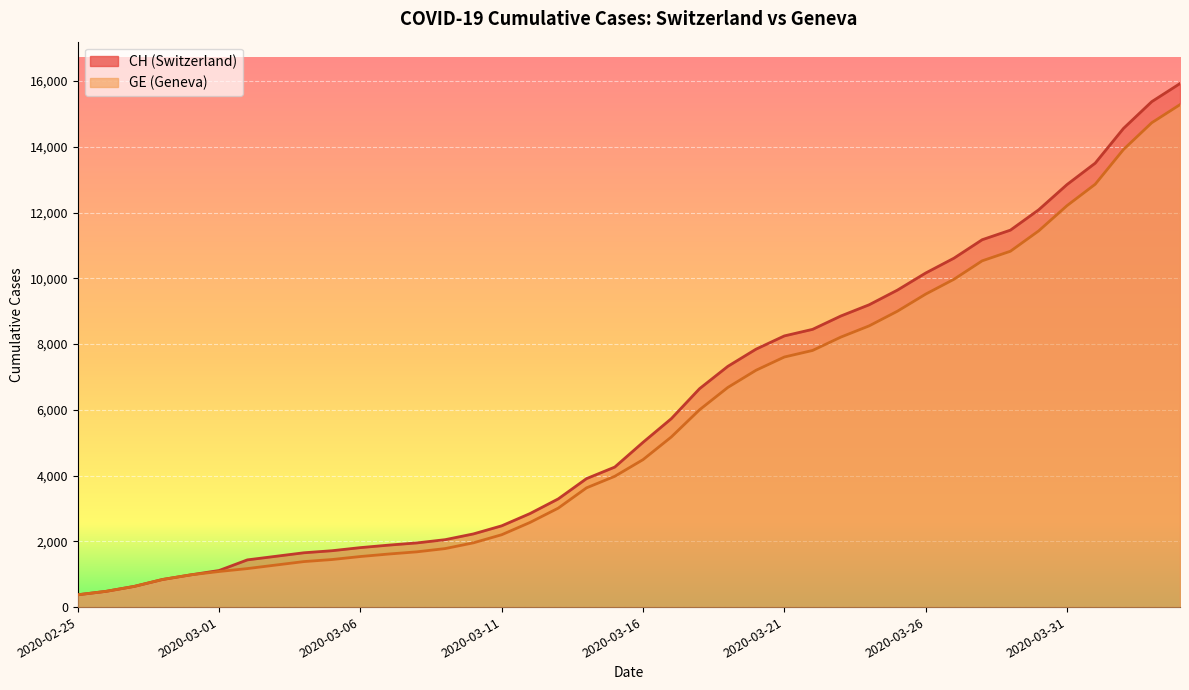

What is the value of the GE point at the 1st from the left?

375